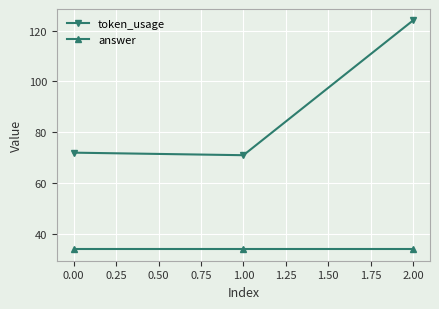

Reading left to right, list all the values displayed in this chart.

token_usage: 0.00=72	1.00=71	2.00=124
answer: 0.00=34	1.00=34	2.00=34